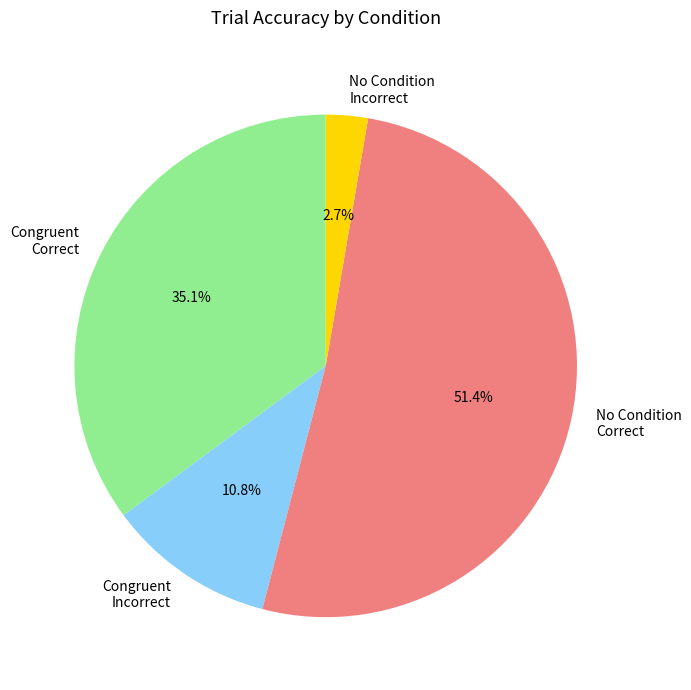

Which category has the biggest portion of the pie?

No Condition Correct